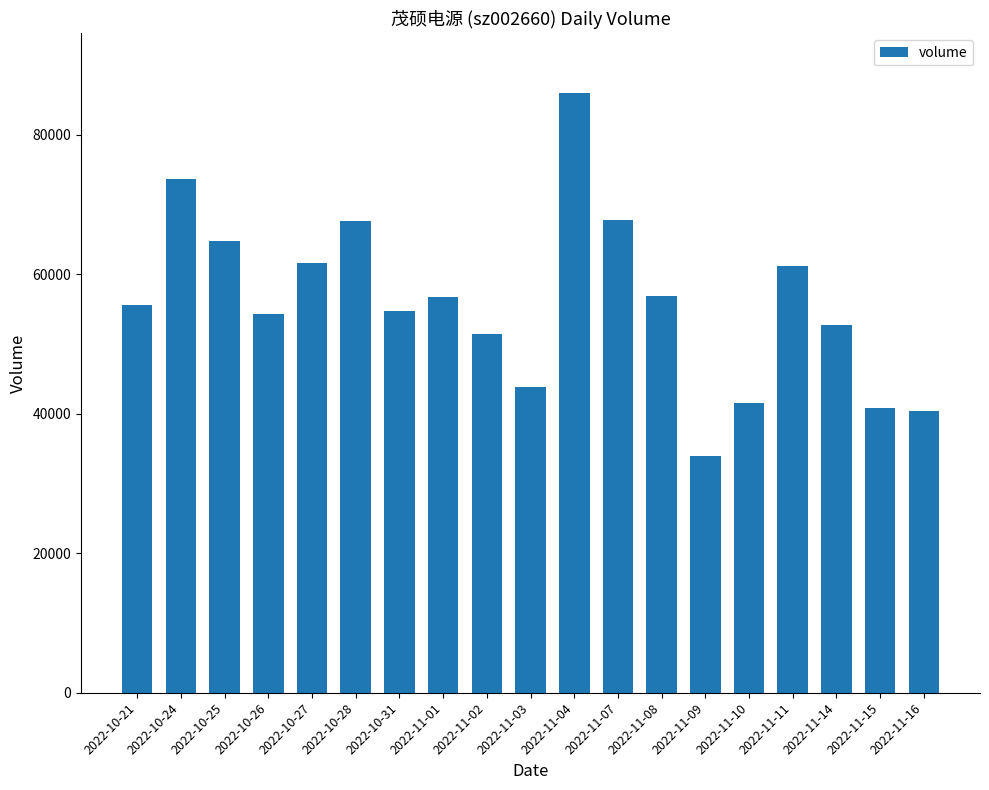

Between 2022-11-14 and 2022-10-24, which is larger?

2022-10-24